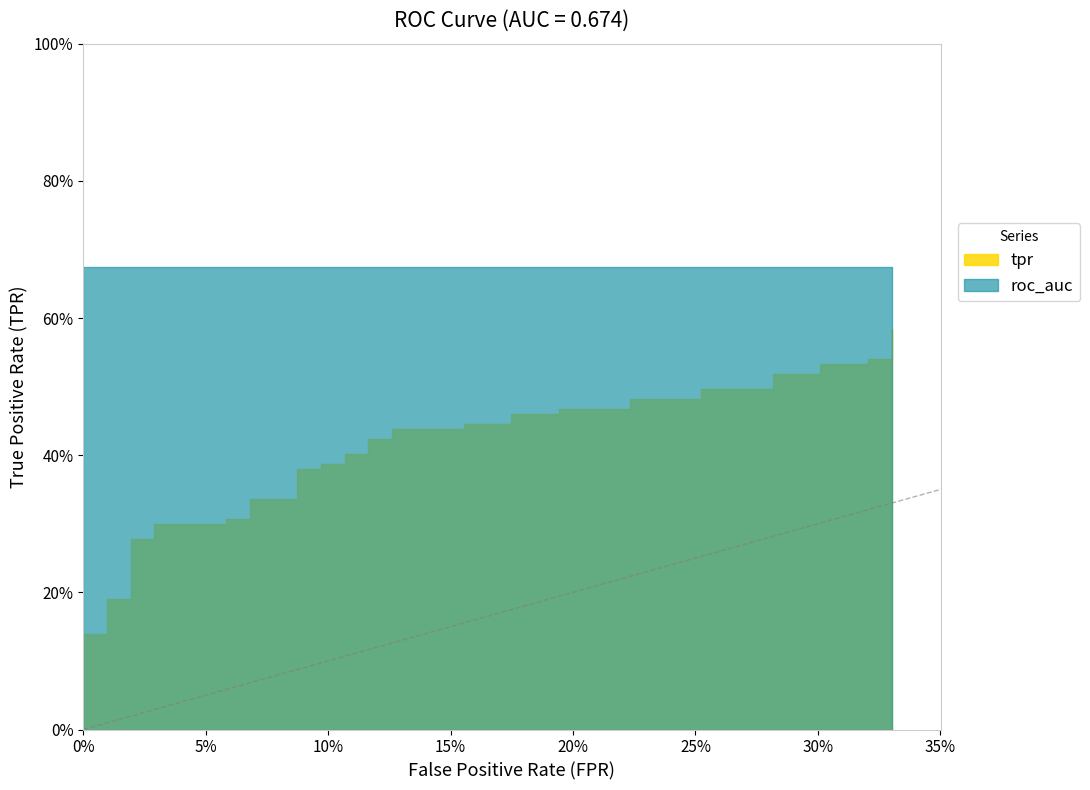

The roc_auc series shows 0.4 at 4. True or false?

False